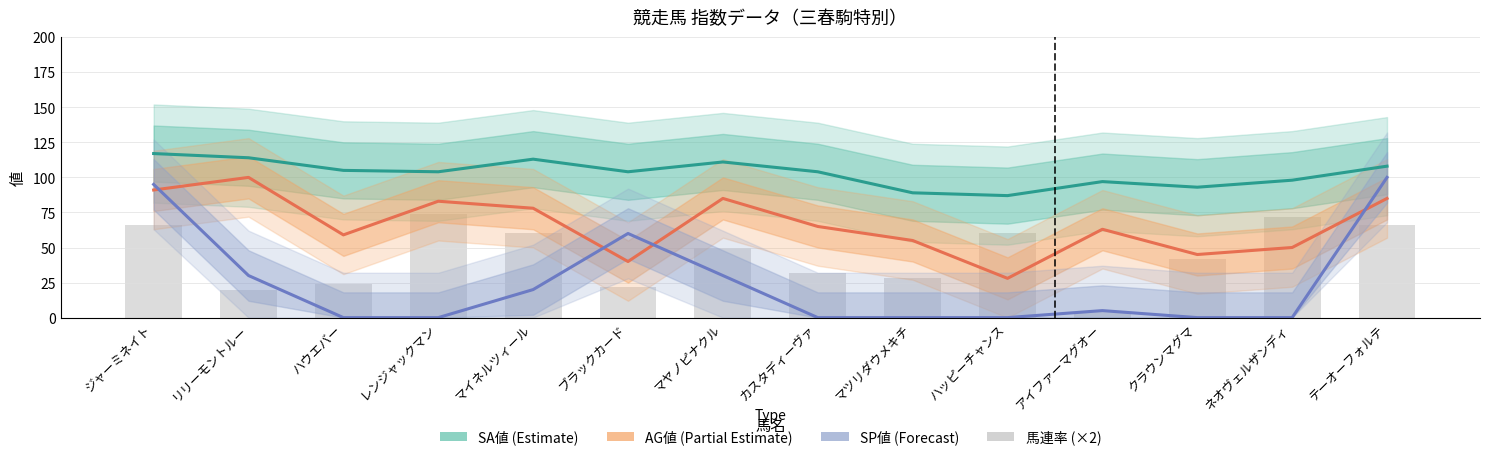

Reading left to right, what are all the values shown in this chart?

SA値 (Estimate): 117	114	105	104	113	104	111	104	89	87	97	93	98	108
AG値 (Partial Estimate): 91	100	59	83	78	40	85	65	55	28	63	45	50	85
SP値 (Forecast): 95	30	0	0	20	60	30	0	0	0	5	0	0	100
馬連率 (×2): 66	20	24	74	60	22	50	32	28	60	4	42	72	66